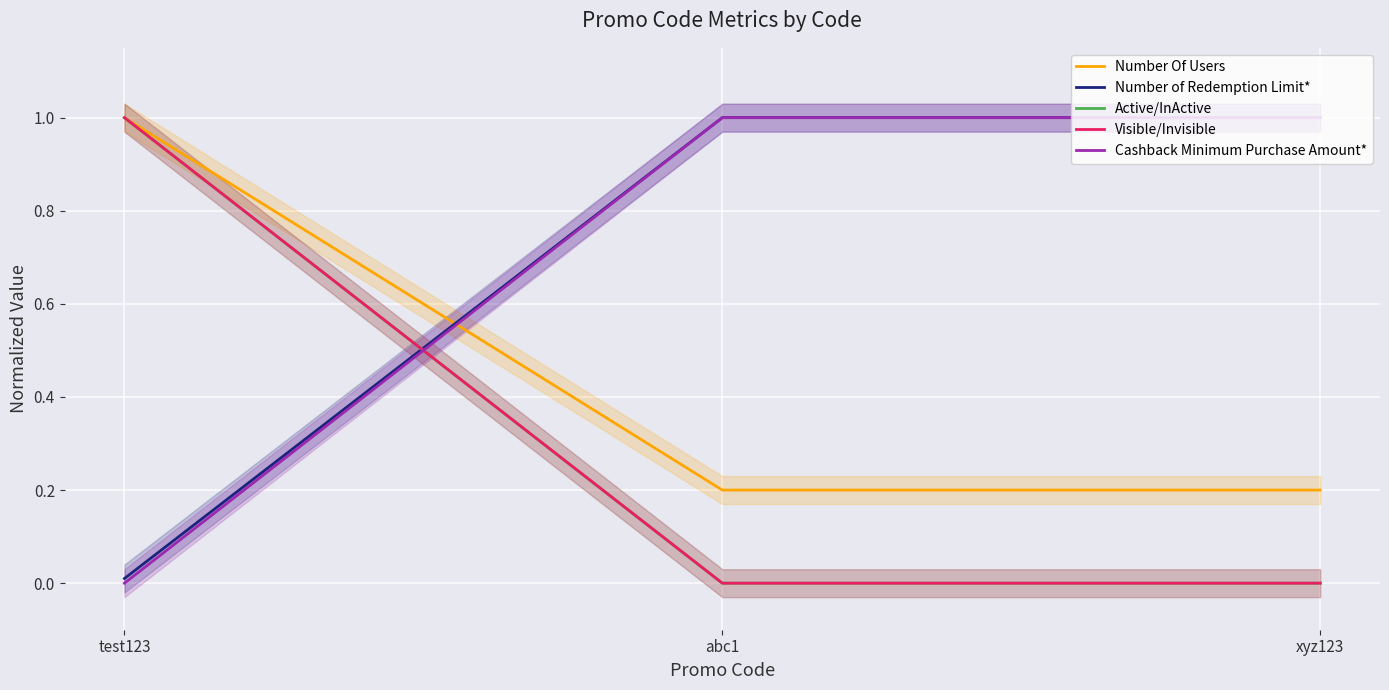

How many data points does each series have?

3